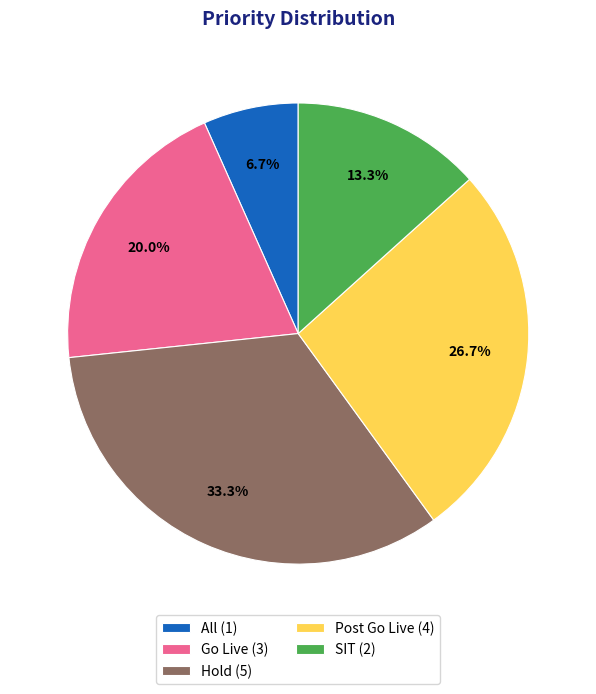

Count the number of slices in the pie.

5